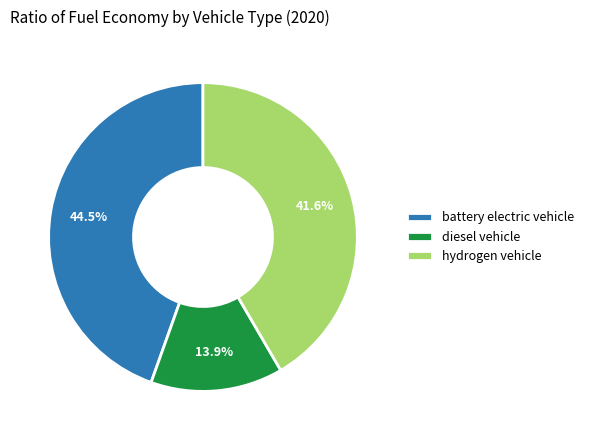

To the nearest percent, what is the average slice percentage?

33%